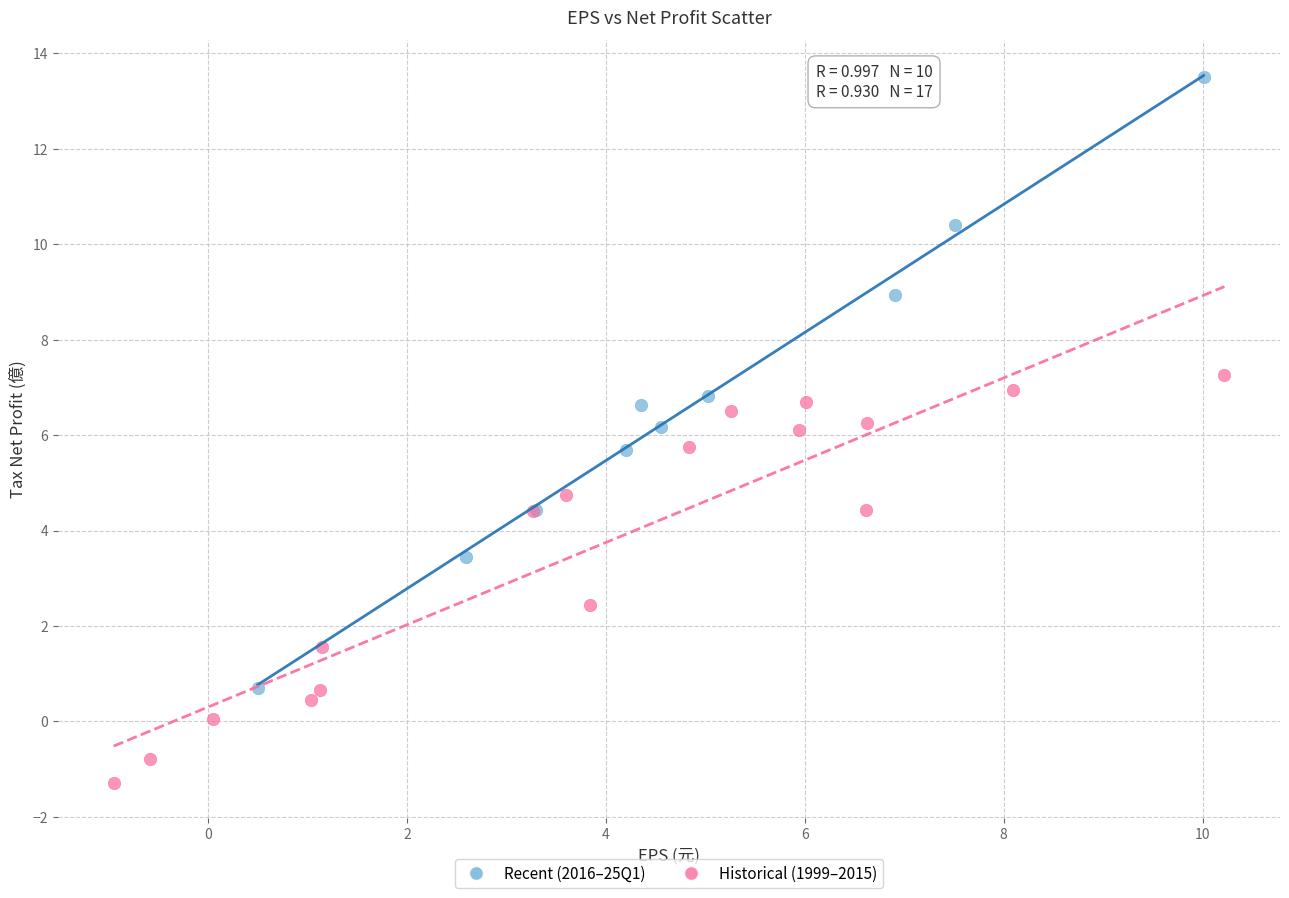

Which series reaches the minimum Y coordinate?

Historical (1999–2015)